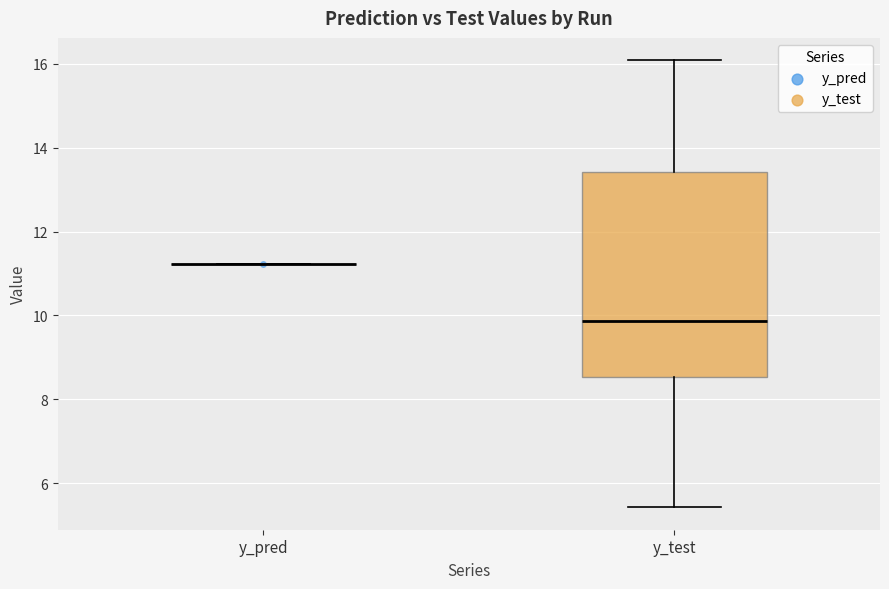

Where is the upper edge of the box for y_test on the y-axis? The values are not printed on the chart, so give them approximately, as read against the axis.

13.4